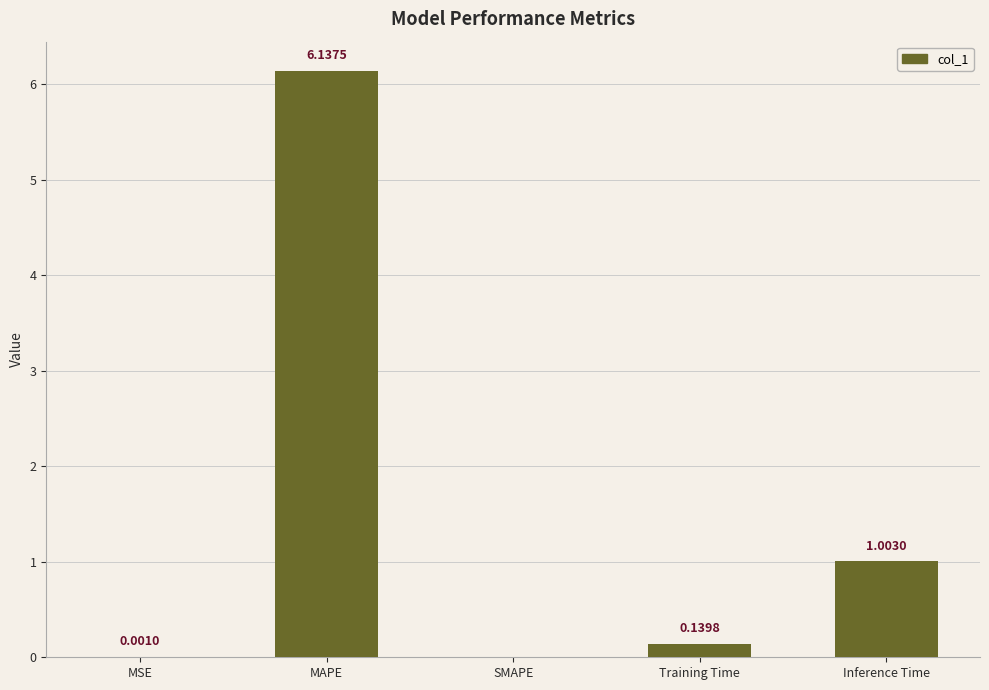

At which category does the chart reach its peak across all series?

MAPE